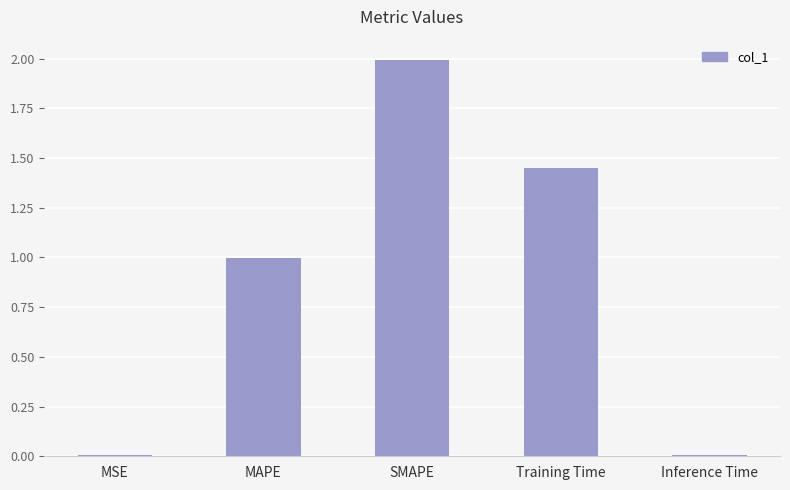

What is the change in value from MSE to MAPE?

+1.0